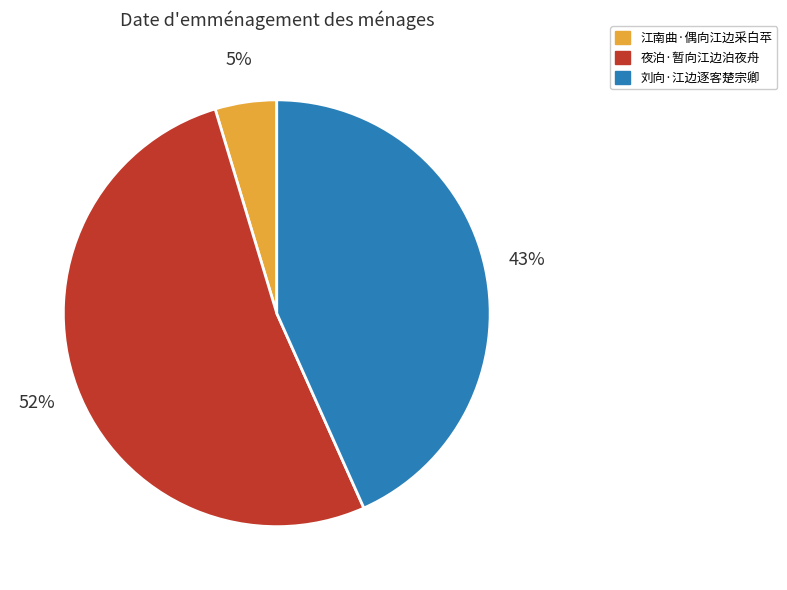

To the nearest percent, what is the combined percentage of 江南曲·偶向江边采白苹 and 刘向·江边逐客楚宗卿?

48%